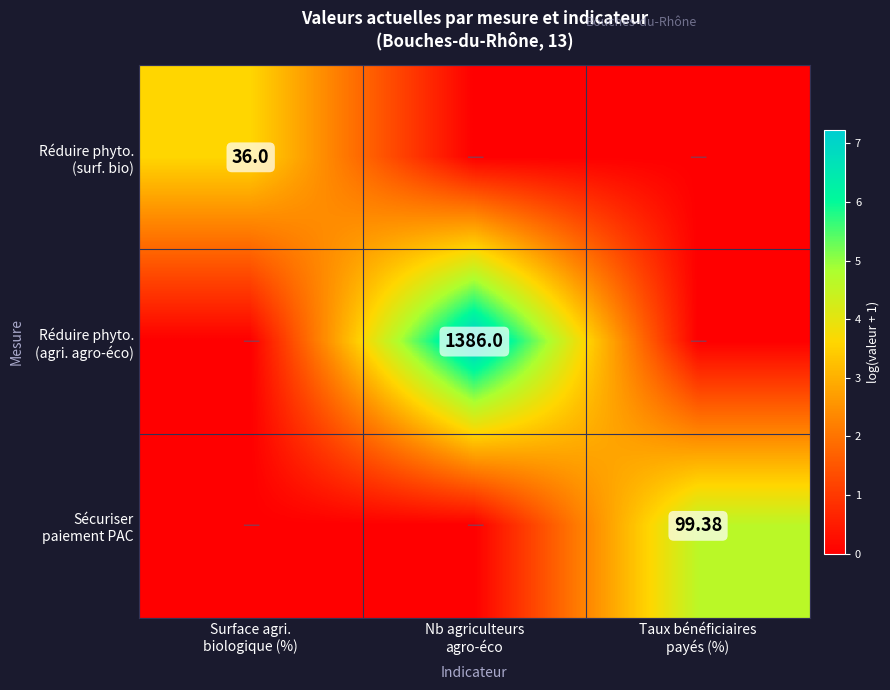

At how many categories does at least one series exceed 6?

1